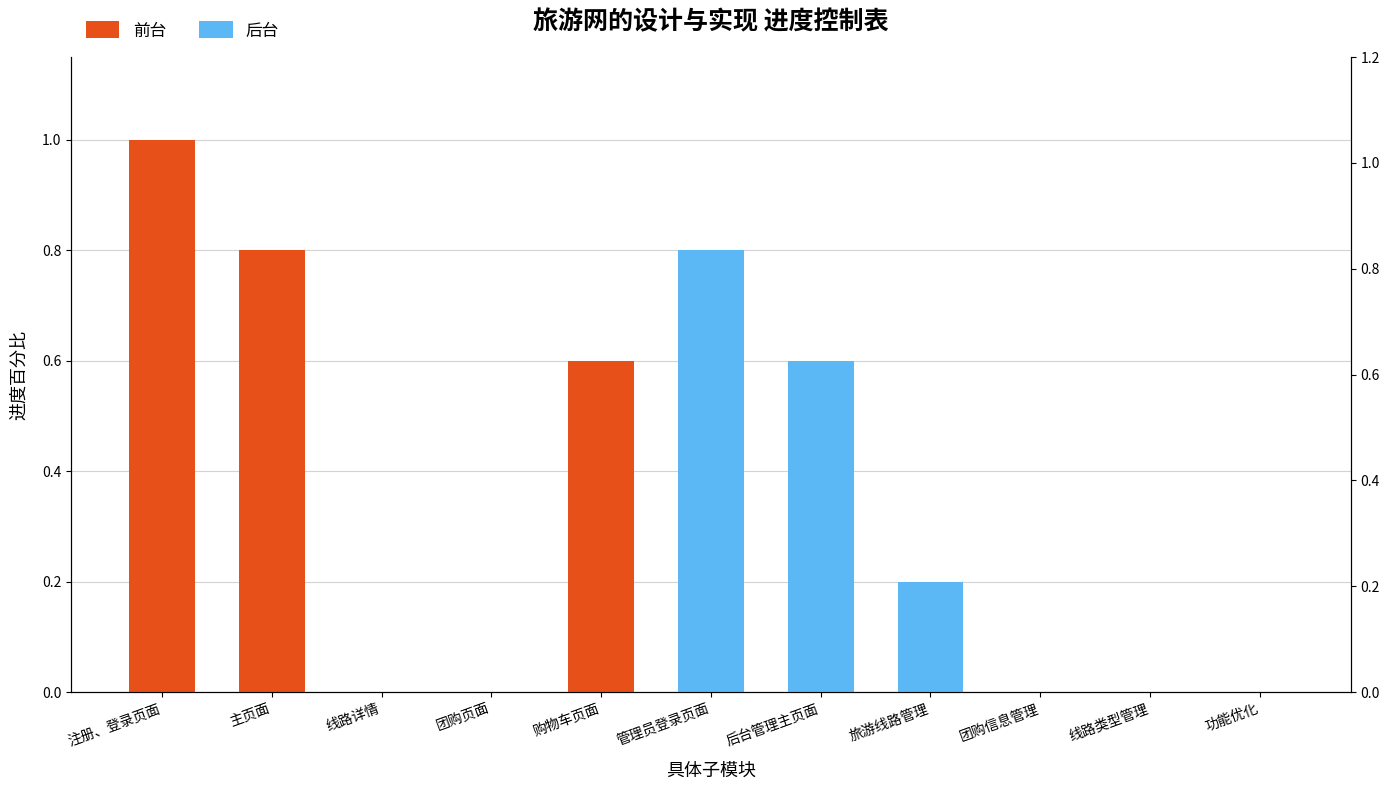

Rank the series by their maximum value, from lowest to highest.

后台, 前台